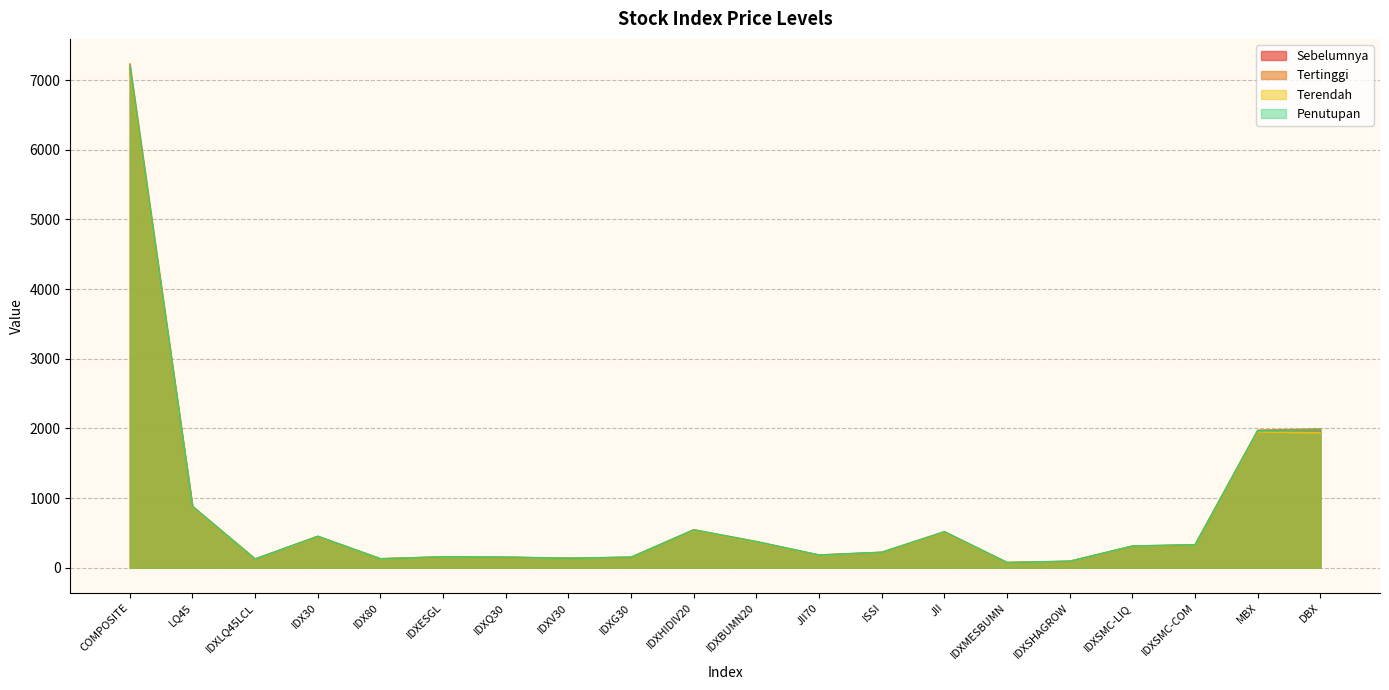

What is the difference between the maximum and minimum values in the Terendah series?

7065.4